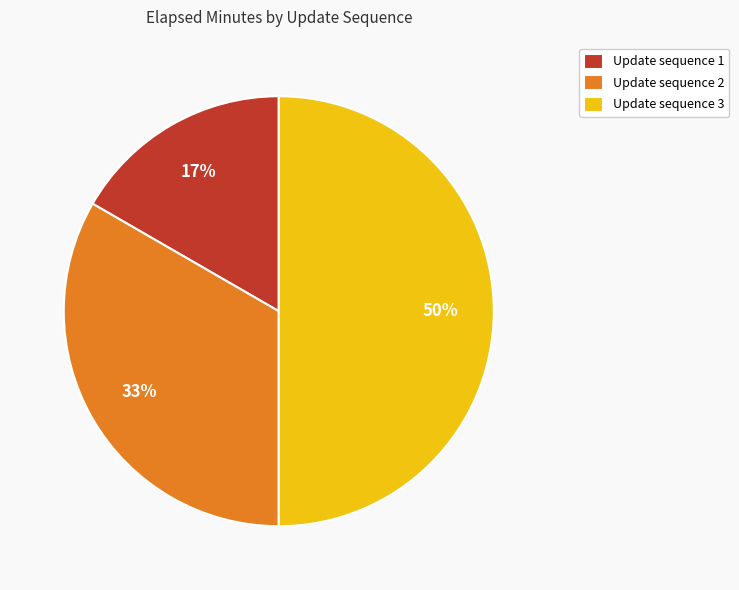

Which category has the smallest portion of the pie?

Update sequence 1